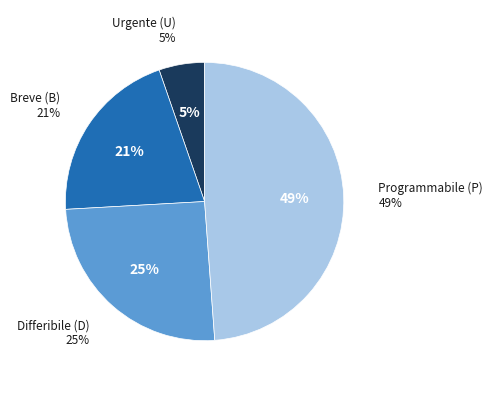

Does any single category account for the majority?

No